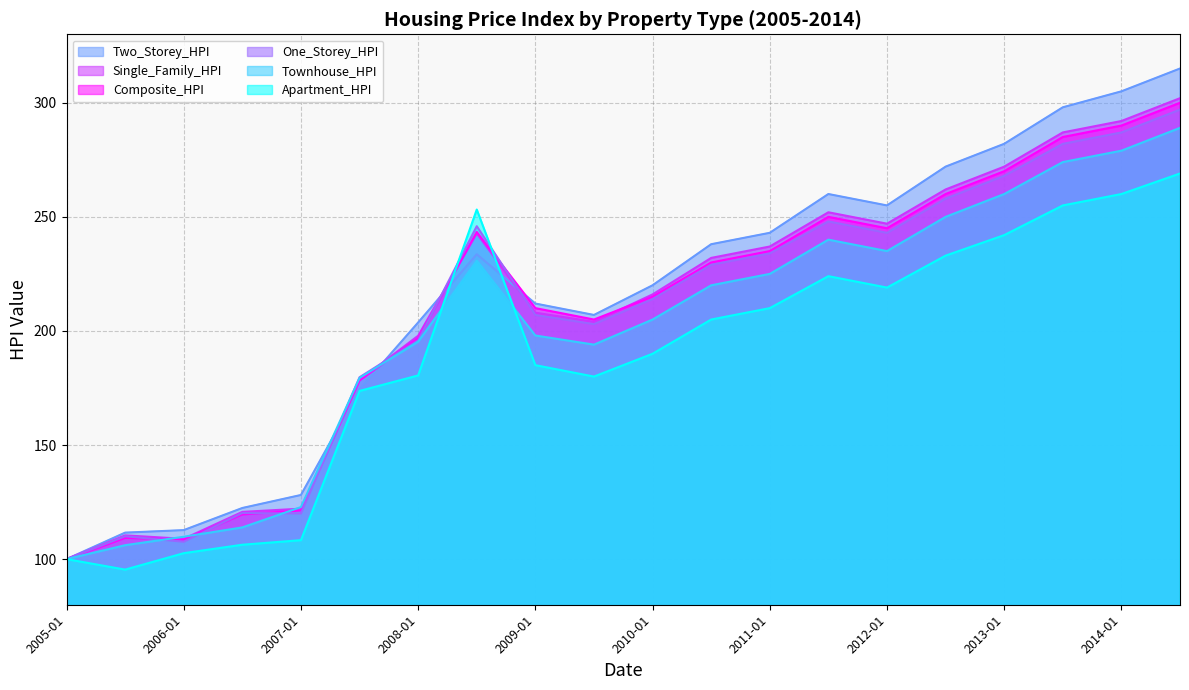

What is the sum of all Composite_HPI values?

4172.2